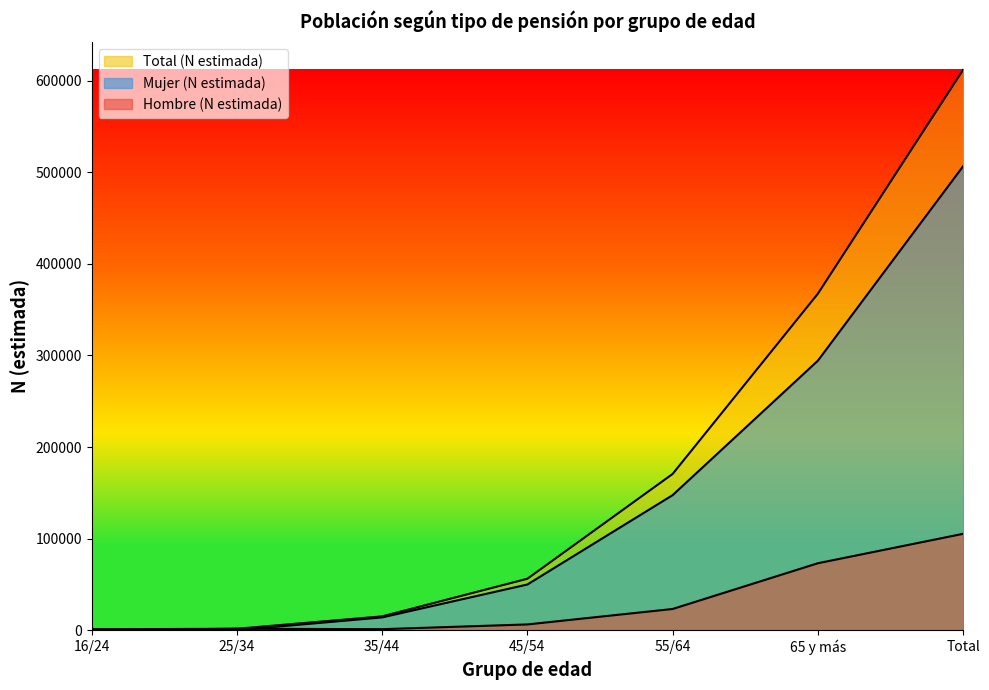

List the series in order of their peak value, highest first.

Total (n muestra), Mujer (n muestra), Hombre (n muestra)